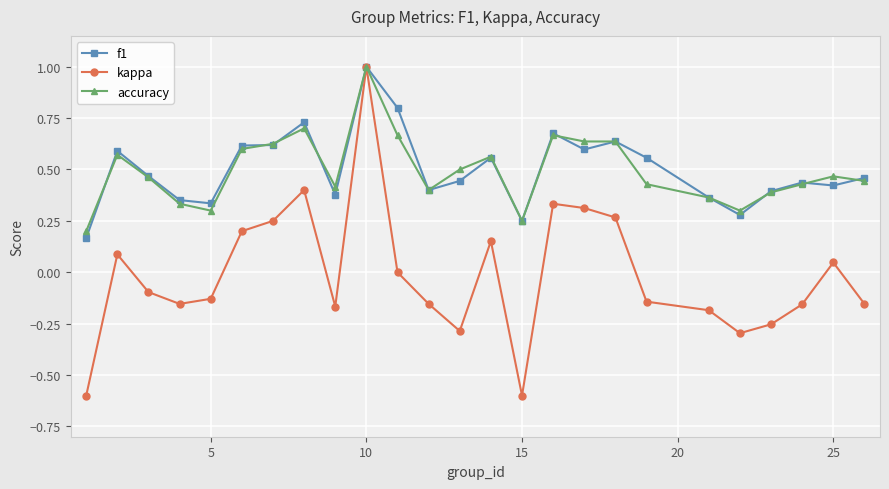

Count the number of categories in the chart.

25